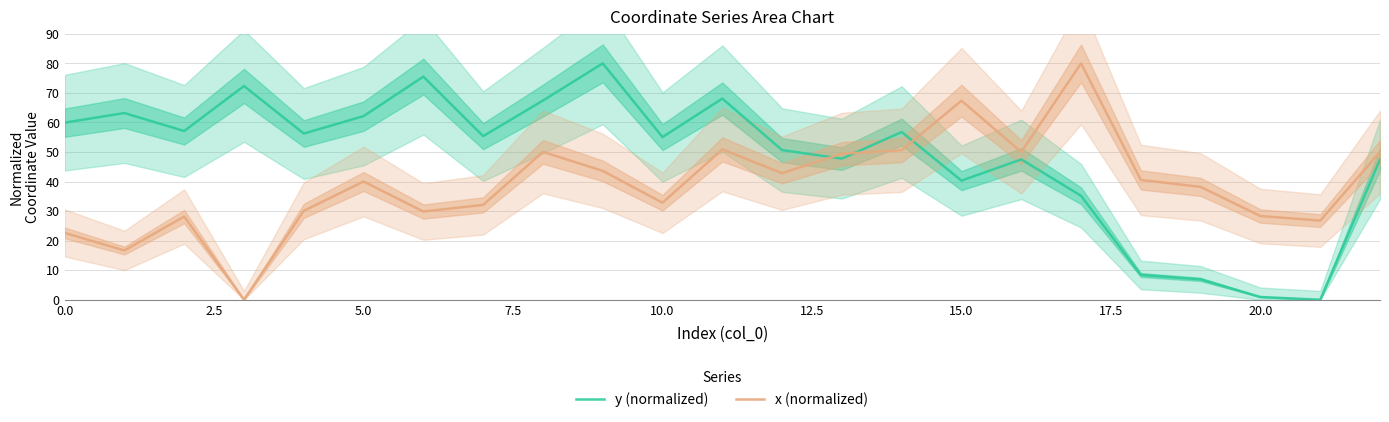

What is the maximum value for x (normalized)?

80.0